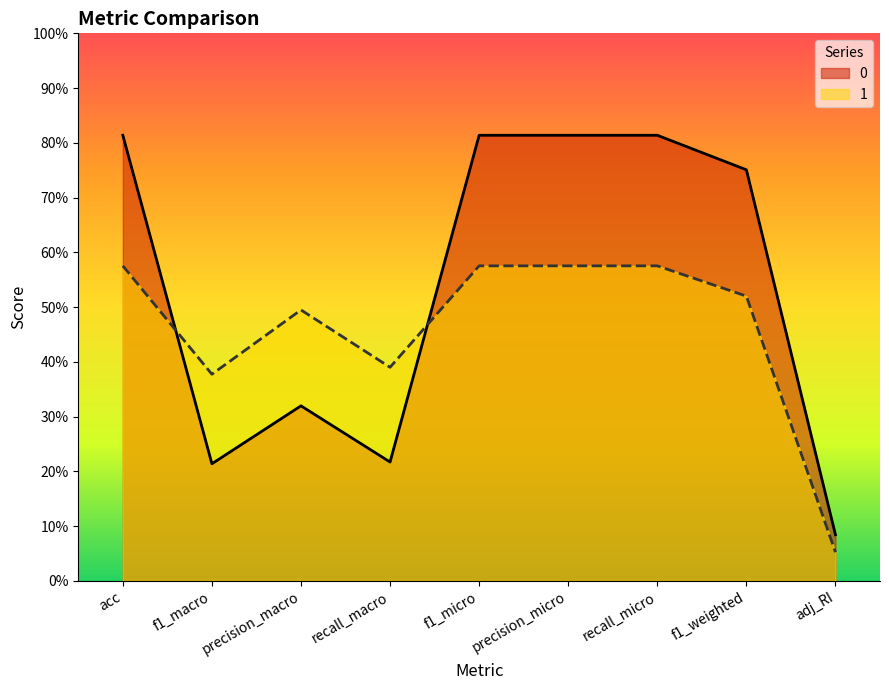

The 1 series shows 0.9 at f1_micro. True or false?

False